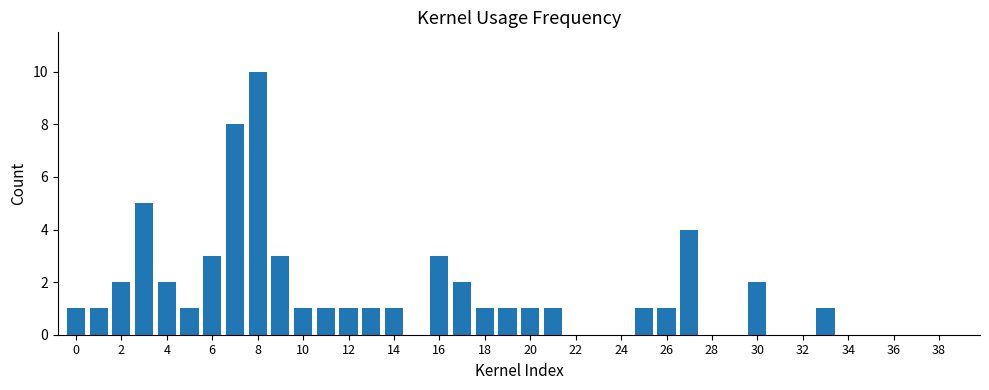

How many categories are shown in the chart?

40